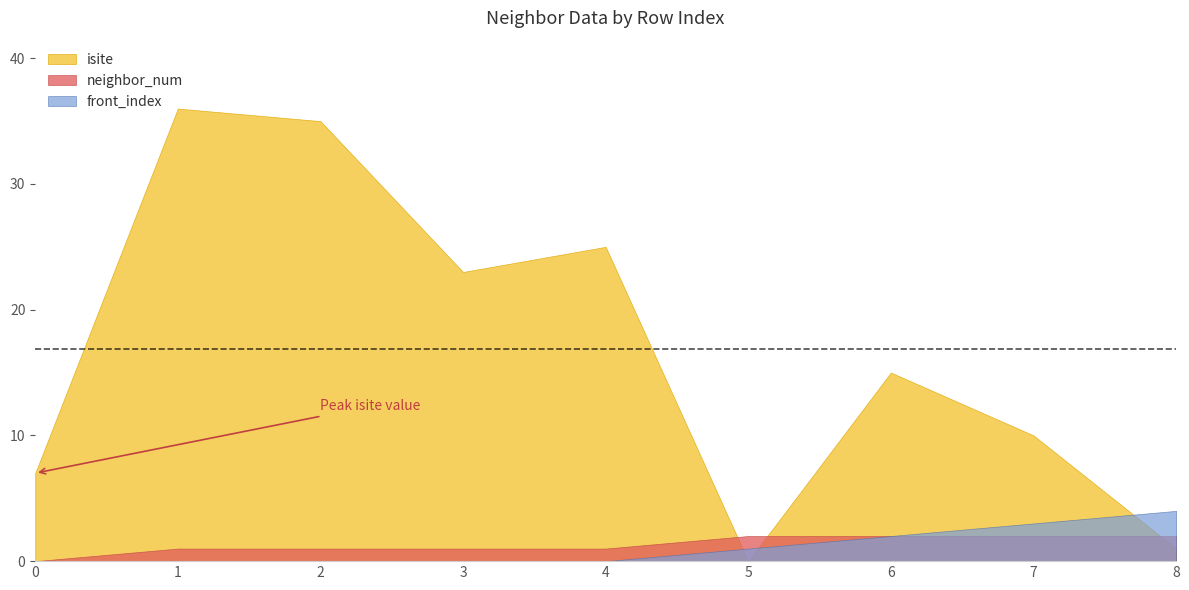

What are all the series names shown in the legend?

isite, neighbor_num, front_index